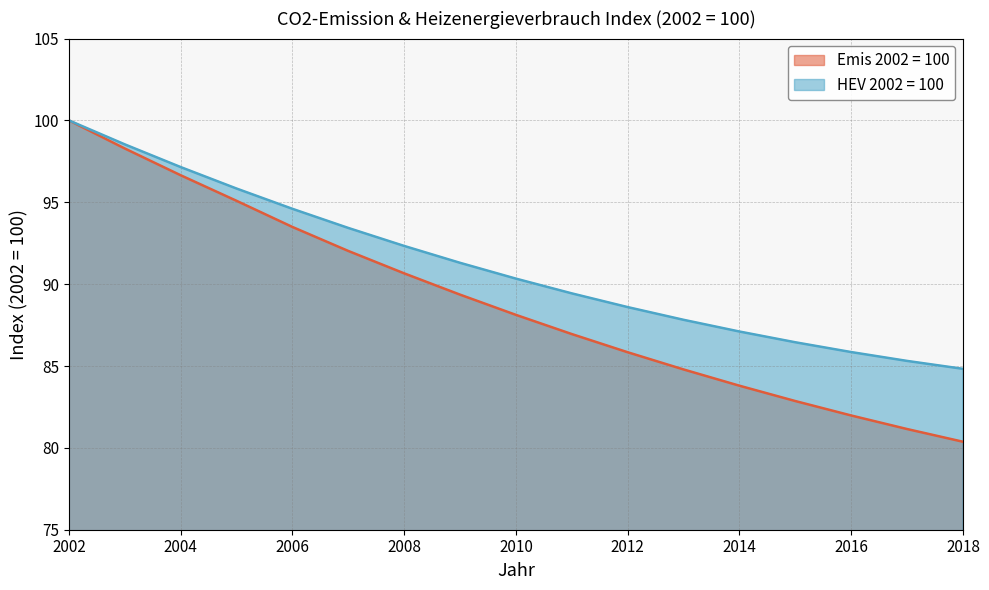

True or false: HEV 2002 = 100 and Emis 2002 = 100 cross at least once.

False